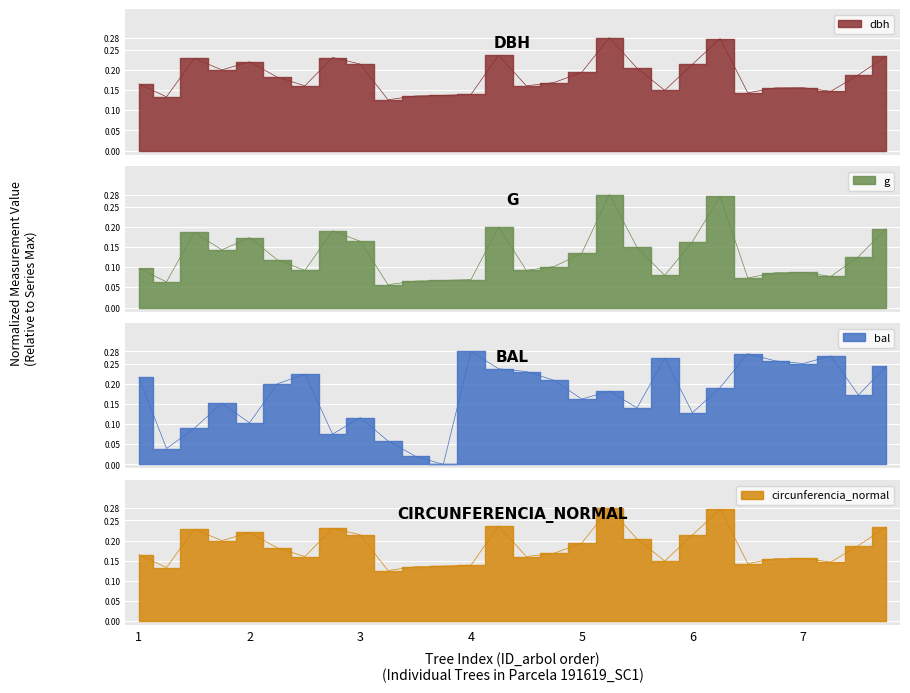

True or false: g has a value of 0.1 at 1.

True